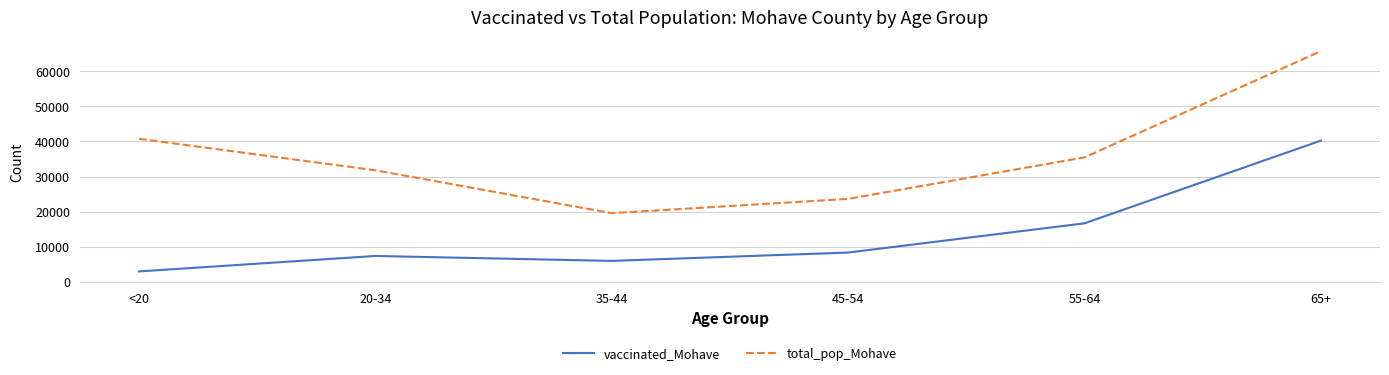

Is the value of total_pop_Mohave at 20-34 greater than the value of vaccinated_Mohave at 65+?

No